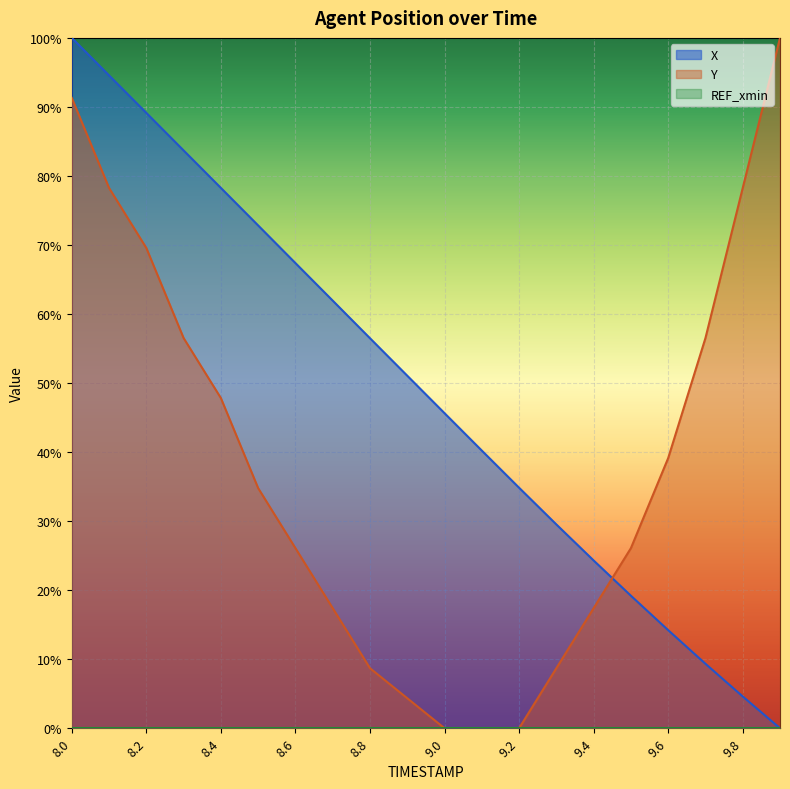

Rank the series by their maximum value, from highest to lowest.

X, Y